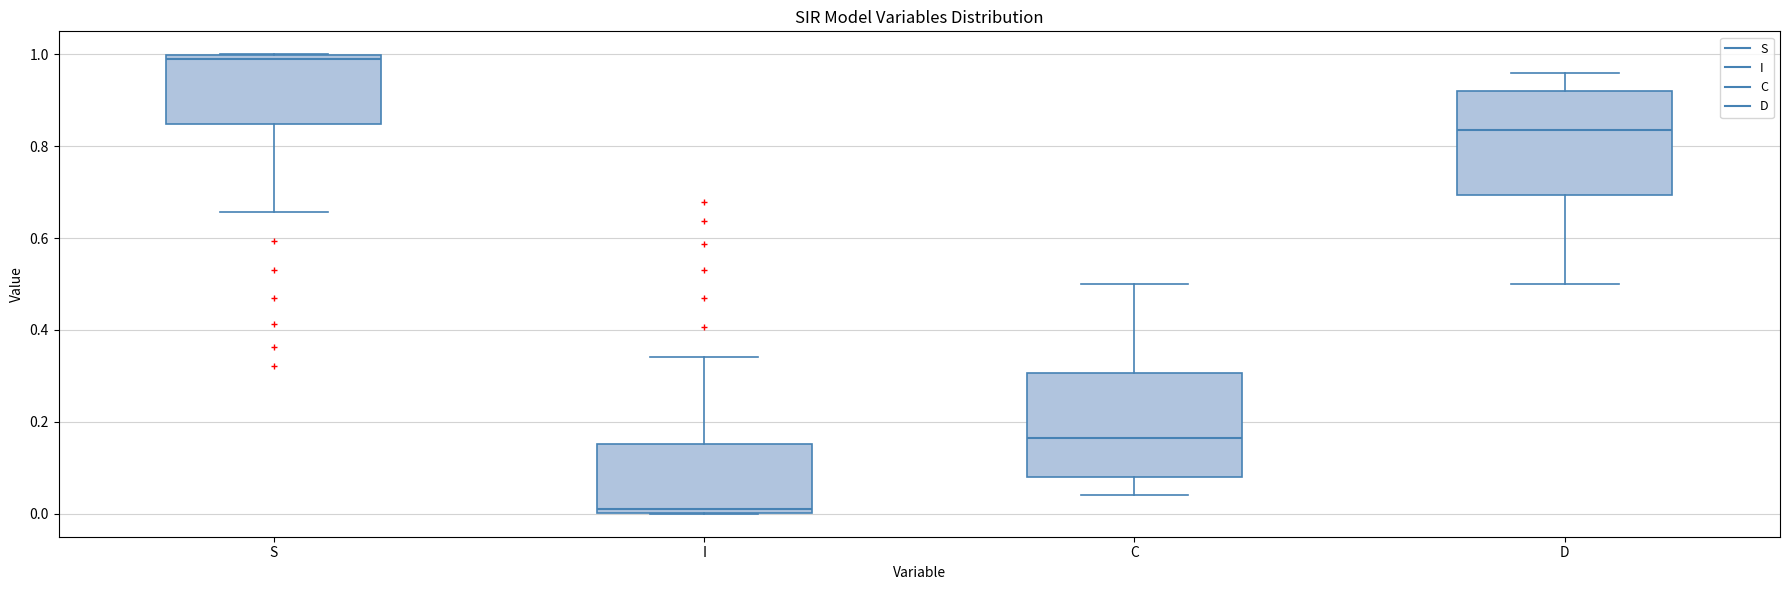

Where is the upper edge of the box for D on the y-axis? The values are not printed on the chart, so give them approximately, as read against the axis.

0.92